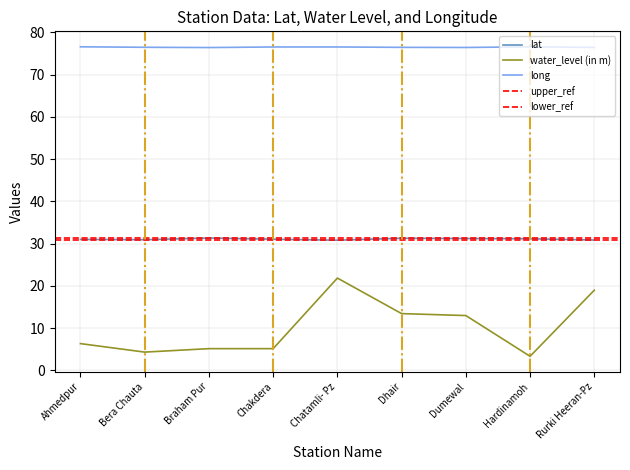

What is the difference between the long values at Dumewal and Chakdera?

0.1